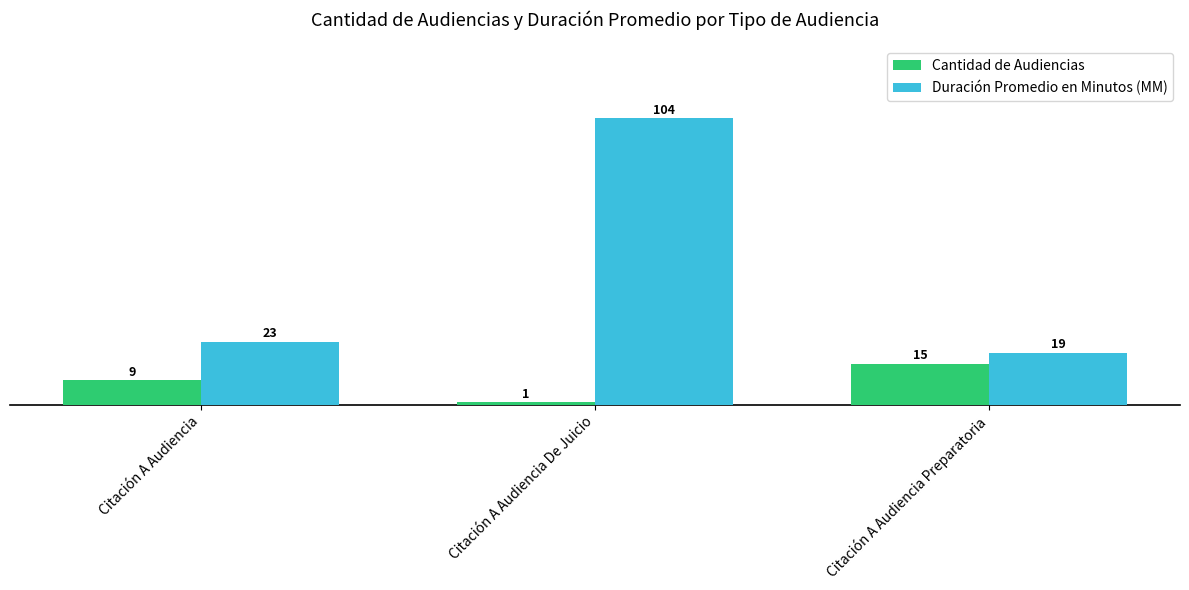

Which series has the largest range (max minus min)?

Duración Promedio en Minutos (MM)